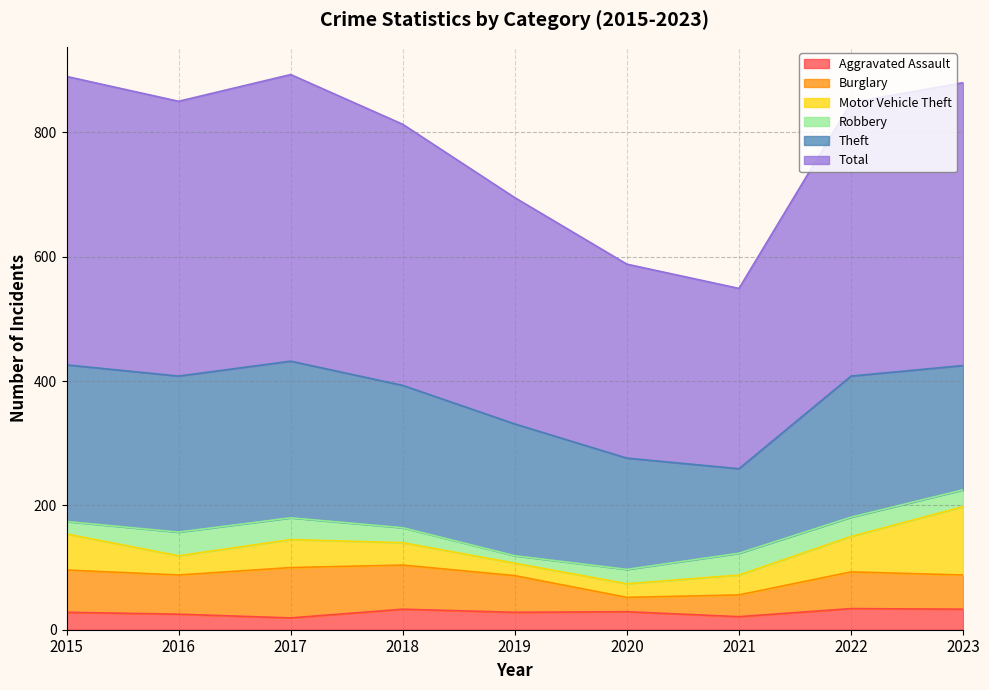

The Theft series shows 162 at 2015. True or false?

False